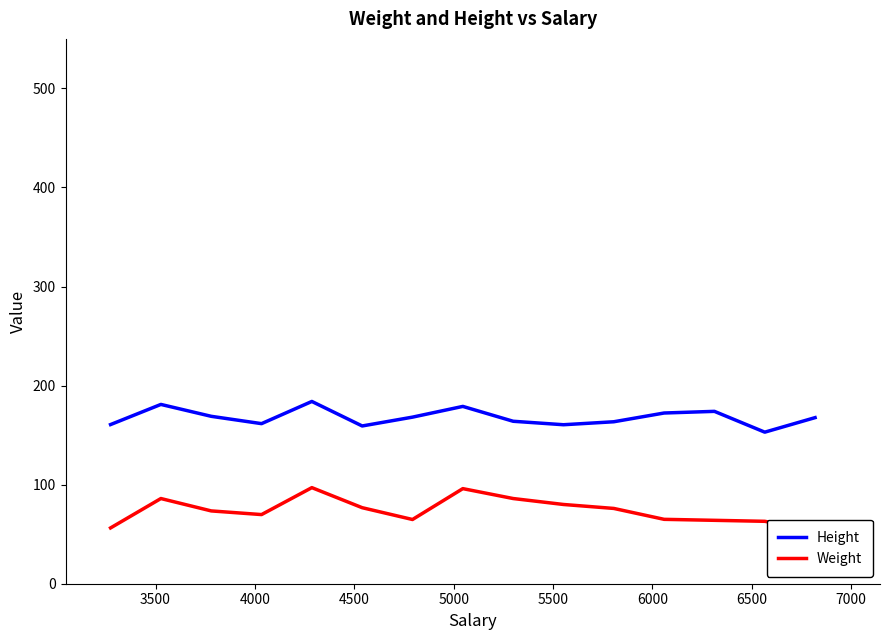

What is the lowest value of the Height series?

153.0